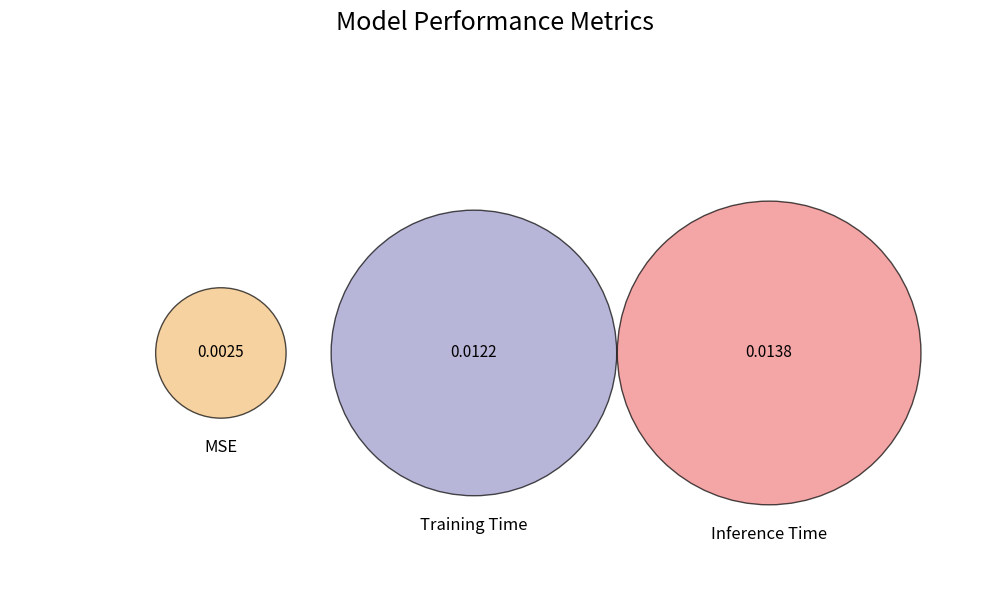

To the nearest percent, what is the average slice percentage?

33%